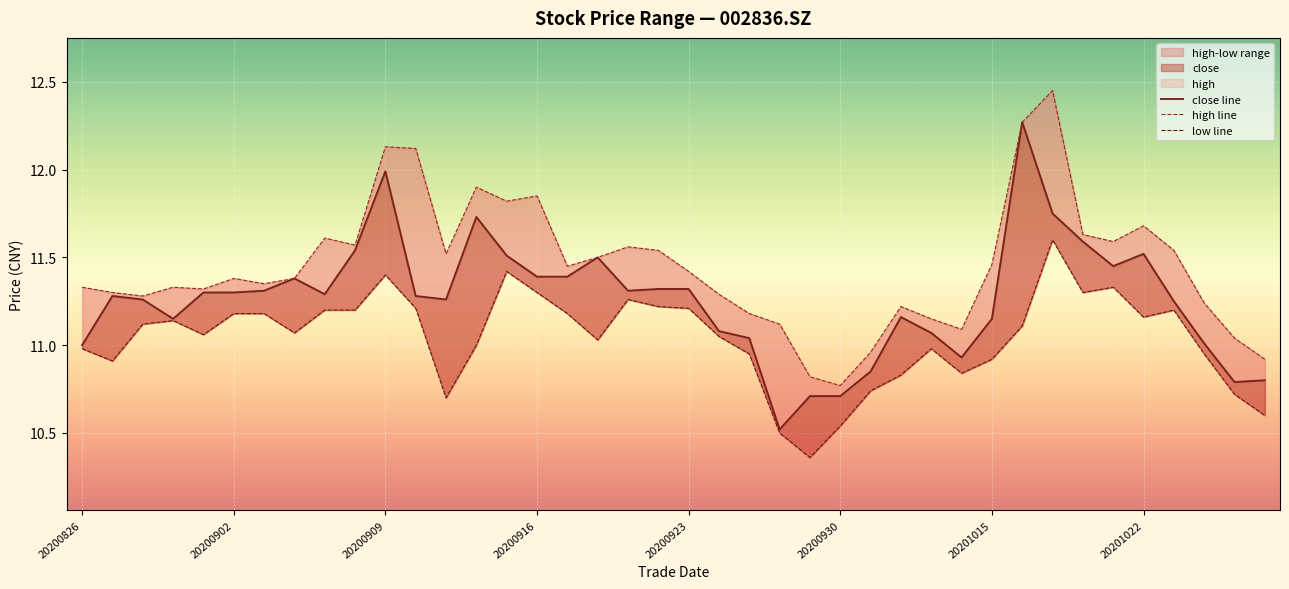

What is the value of the low line point at the 21st from the left?

11.2